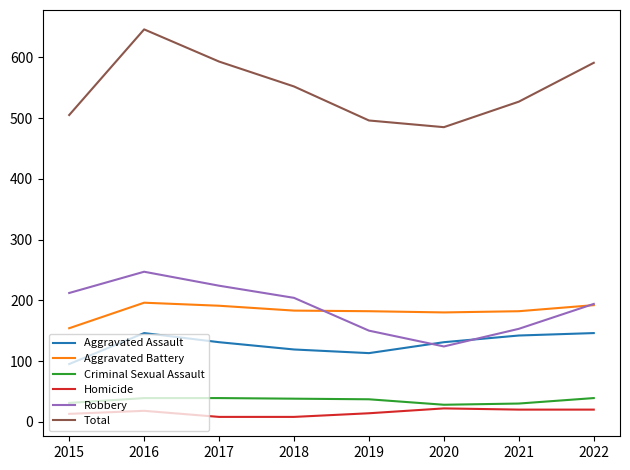

At which label does Criminal Sexual Assault first exceed 38?

2016